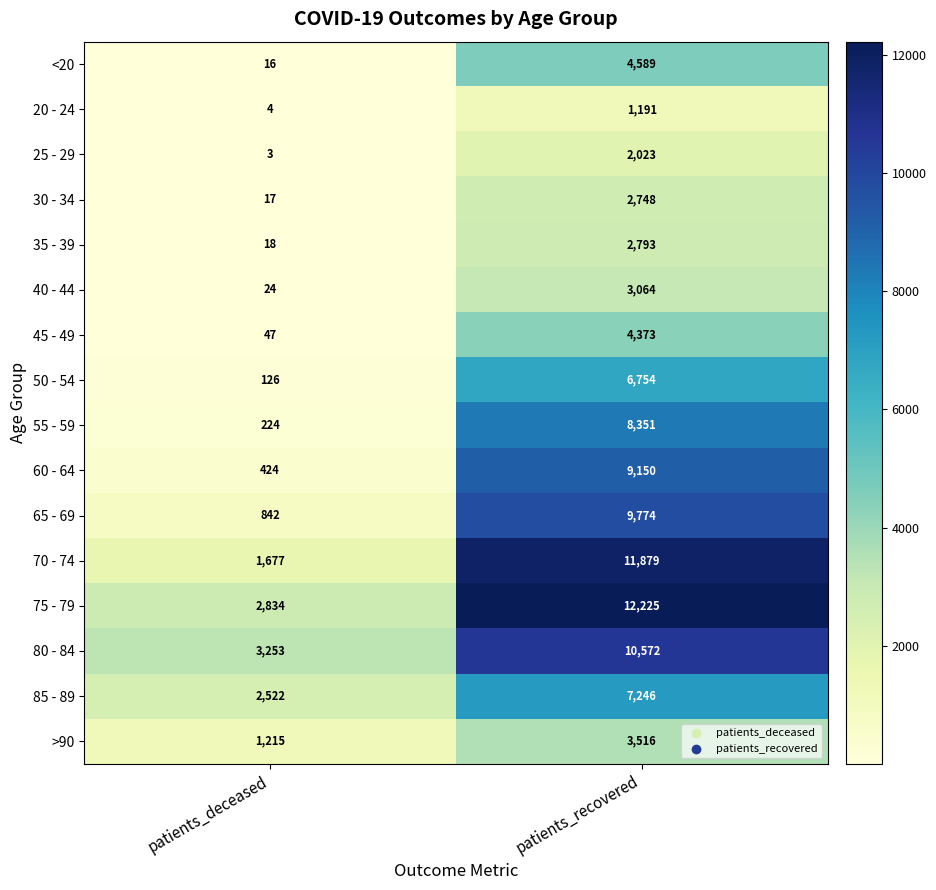

The value of >90 at patients_deceased is 1215. True or false?

True